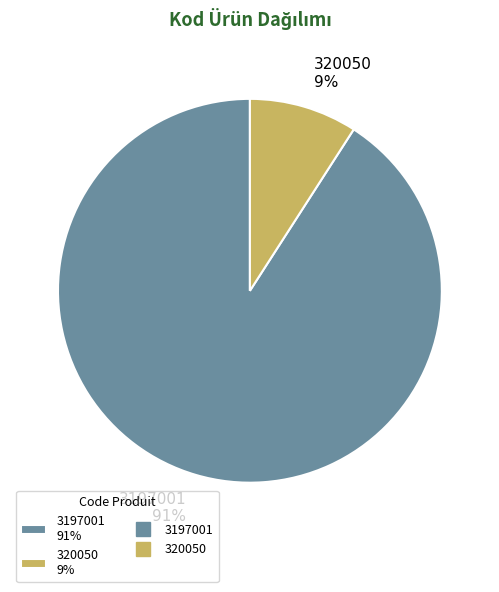

To the nearest percent, what percentage of the pie is 320050?

9%